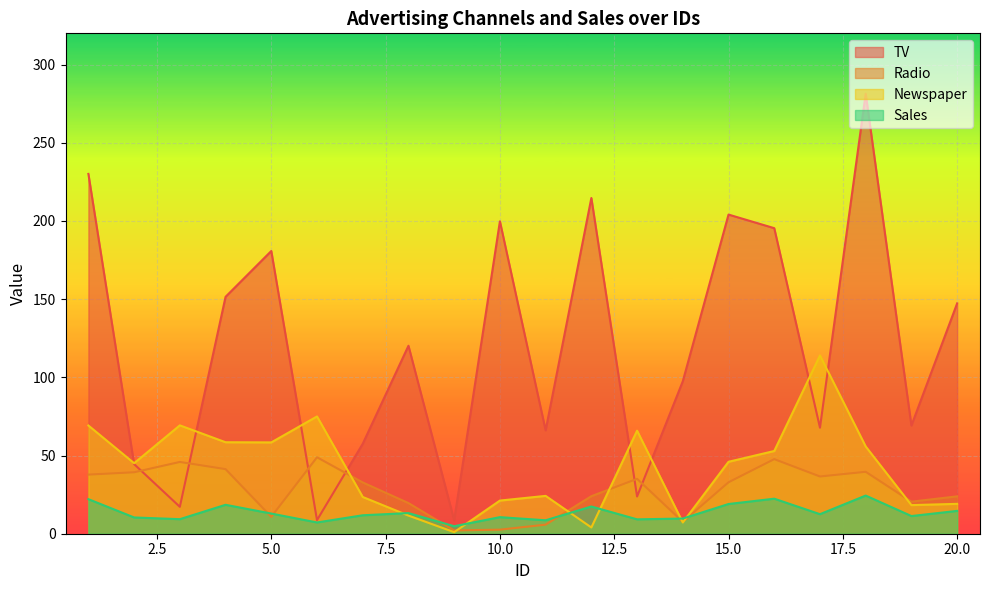

What is the value of the Newspaper point at the 5th from the left?

58.4